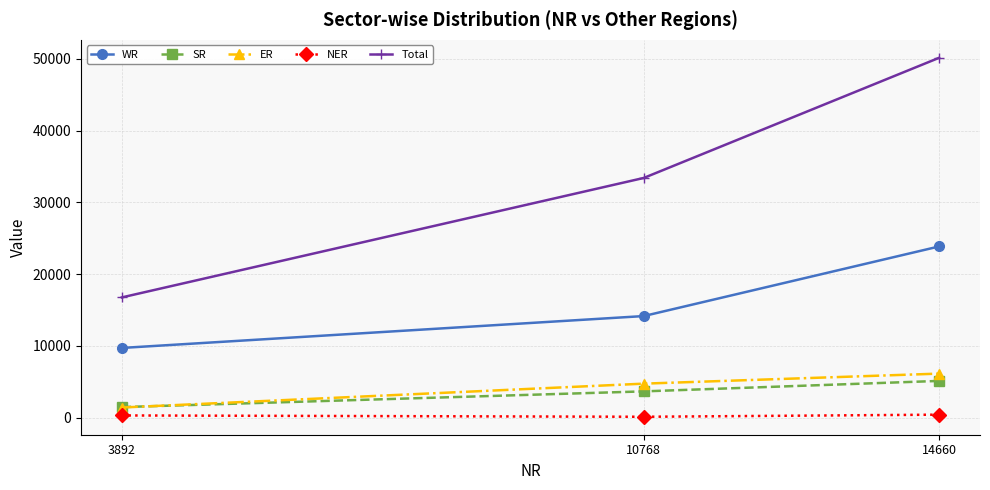

What is the difference between the ER values at 3892 and 14660?

4729